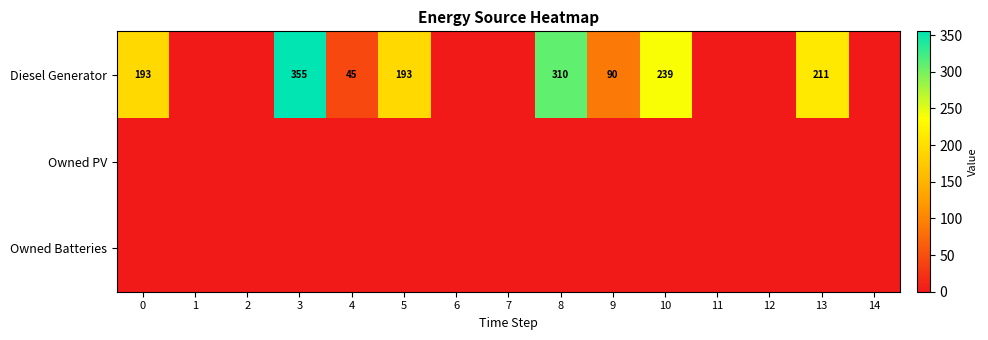

True or false: Diesel Generator has a value of 198 at 3.

False